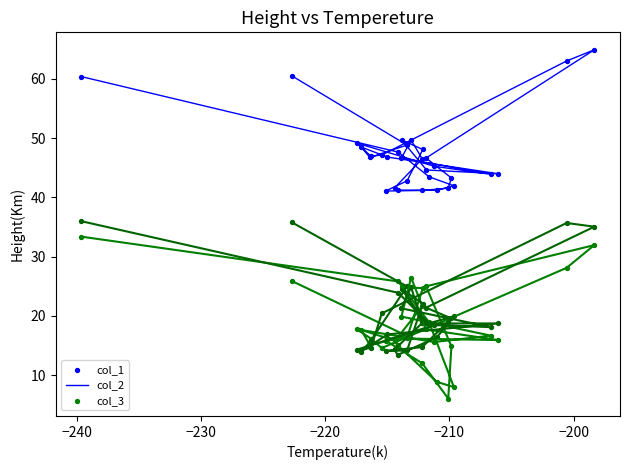

Which series reaches the minimum Y coordinate?

col_2